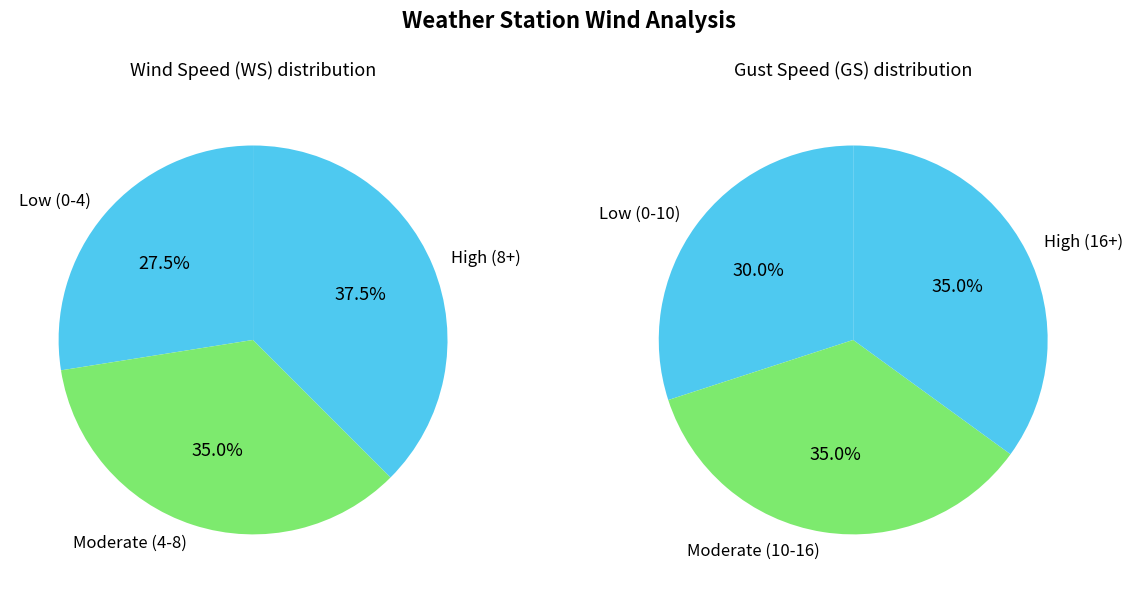

Combined, do 8 and 18 account for over 50%?

No